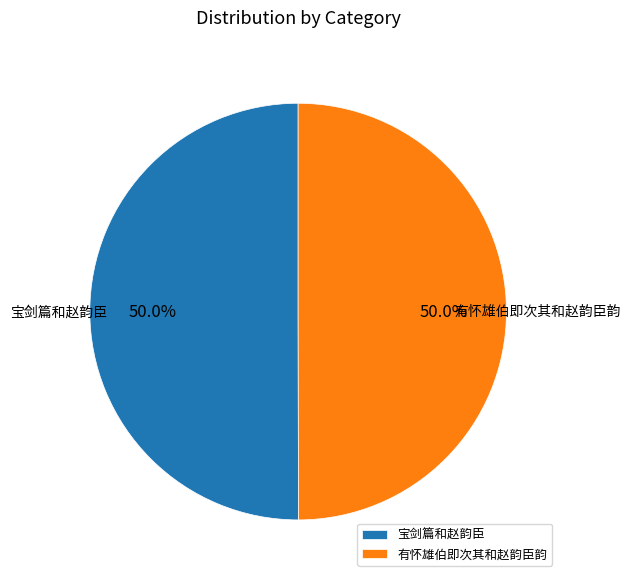

What is the ratio of the value at 有怀雄伯即次其和赵韵臣韵 to the value at 宝剑篇和赵韵臣?

1.0